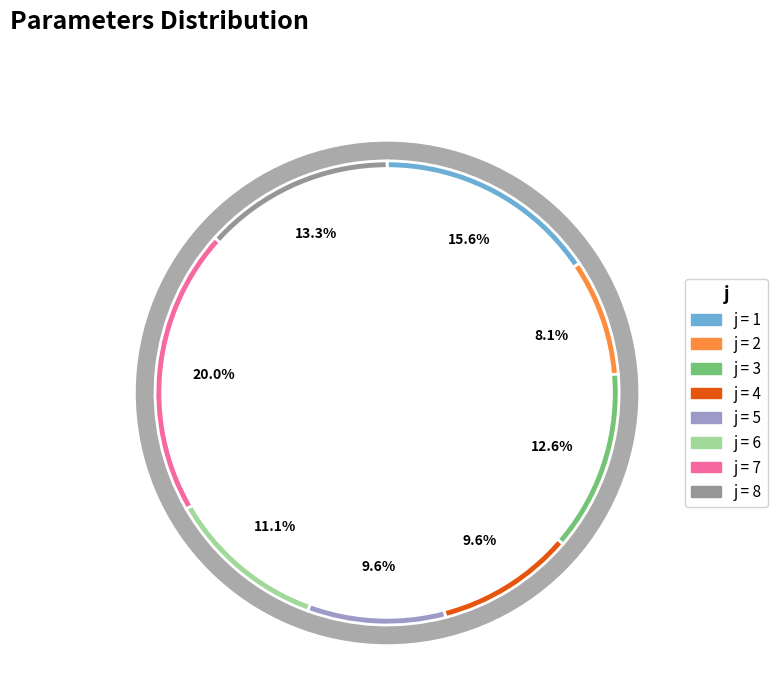

The 4 slice represents 10% of the pie. True or false?

True